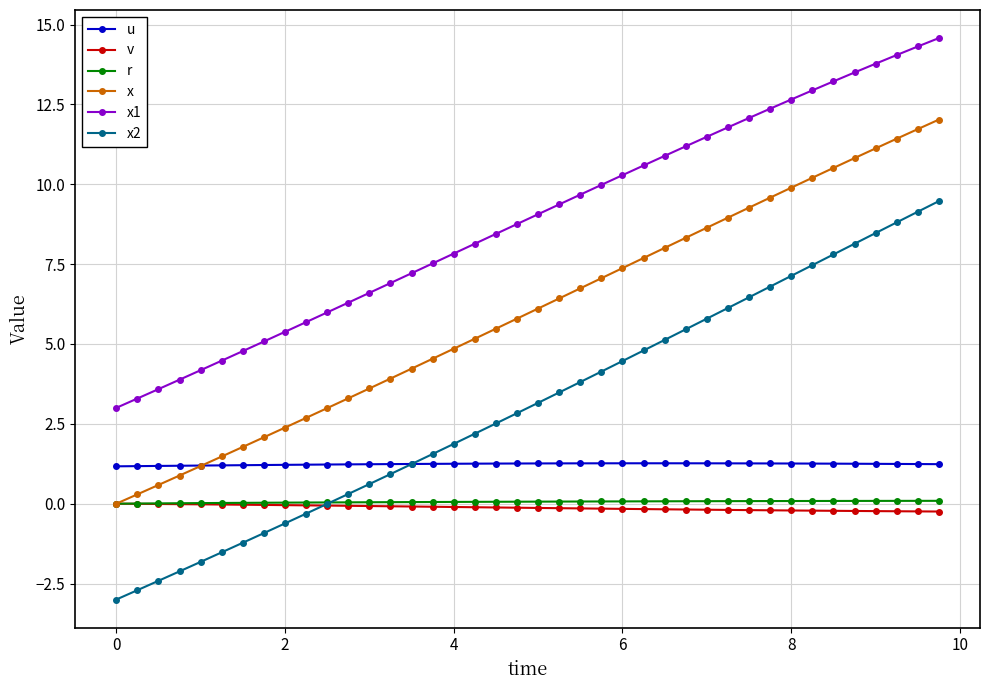

What is the minimum value shown in the chart?

-3.0